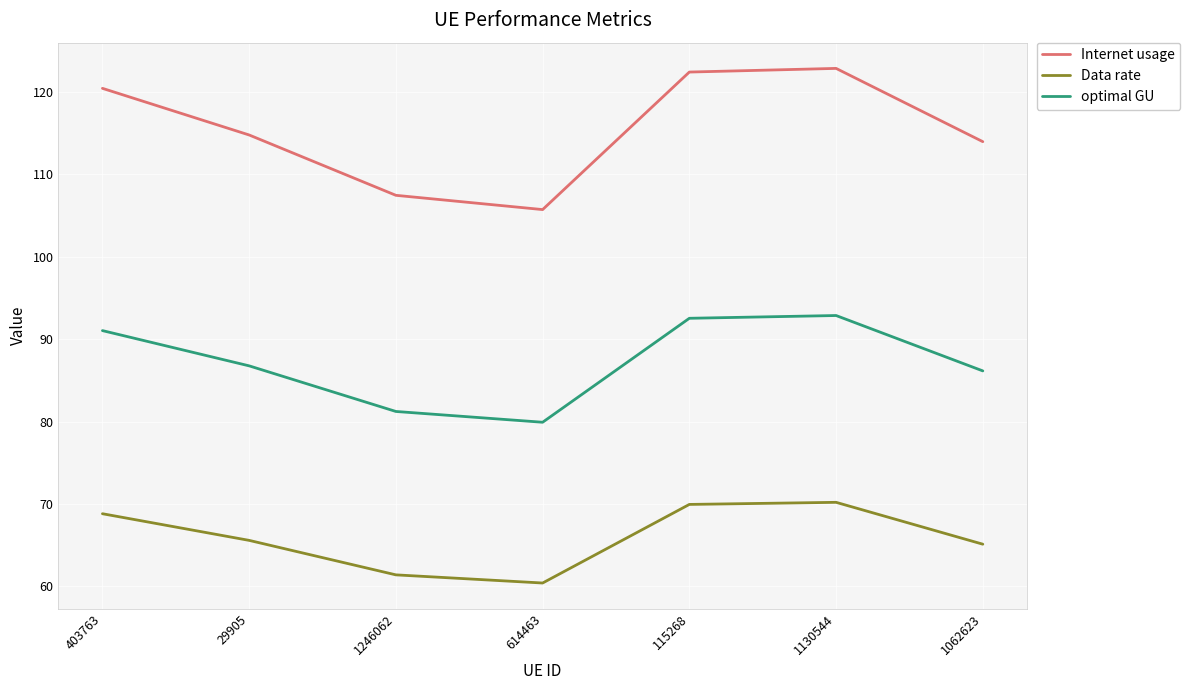

Rank the series by their maximum value, from highest to lowest.

Internet usage, optimal GU, Data rate